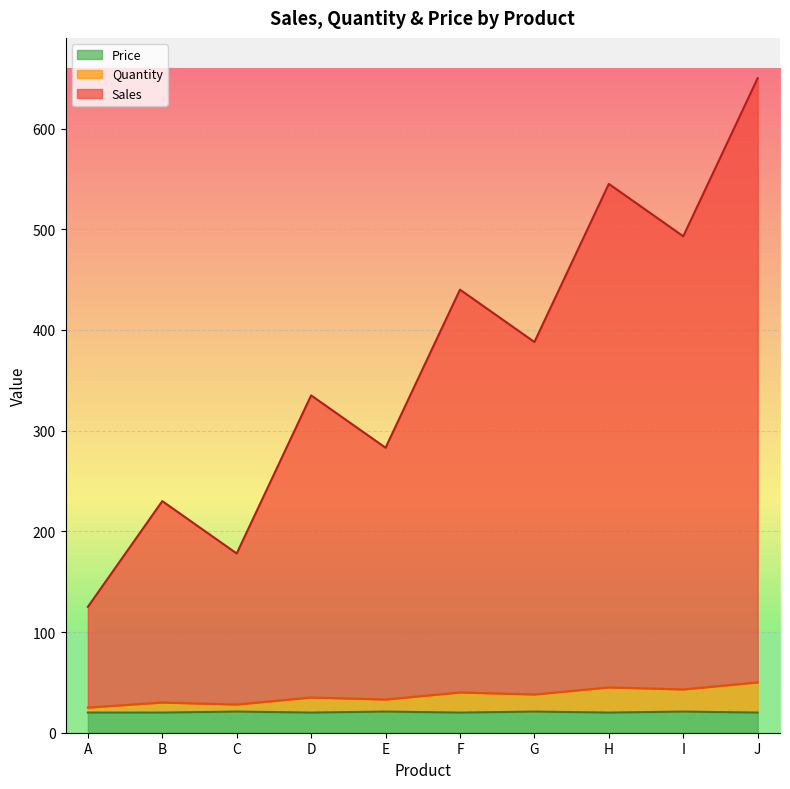

At which category is the sum across all series the highest?

J